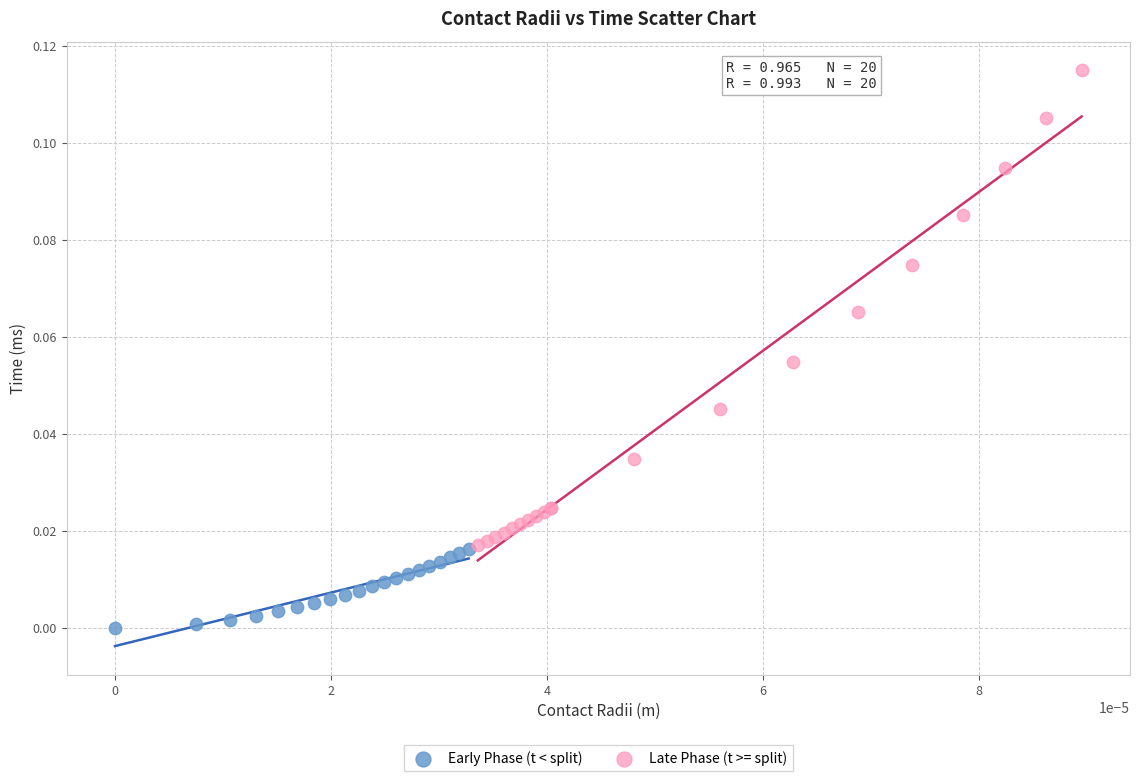

Which series contains the lowest Y value?

Early Phase (t < split)